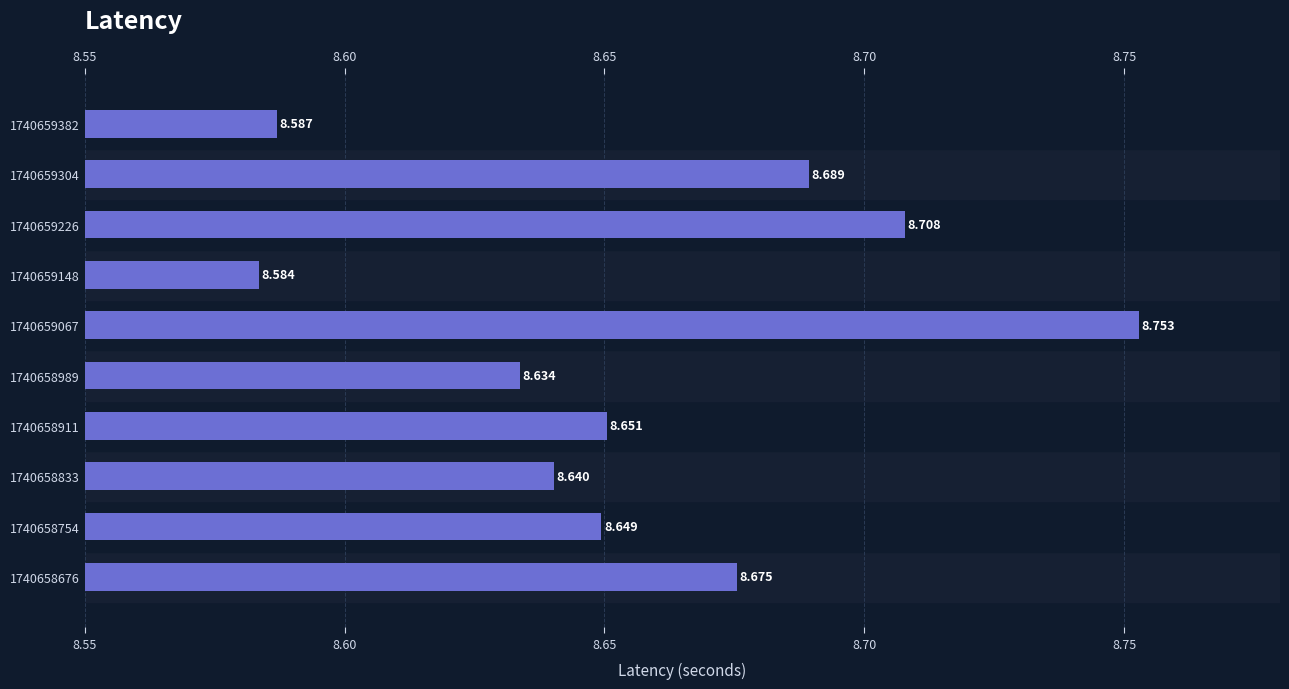

Reading left to right, what are all the values shown in this chart?

8.7	8.6	8.6	8.7	8.6	8.8	8.6	8.7	8.7	8.6